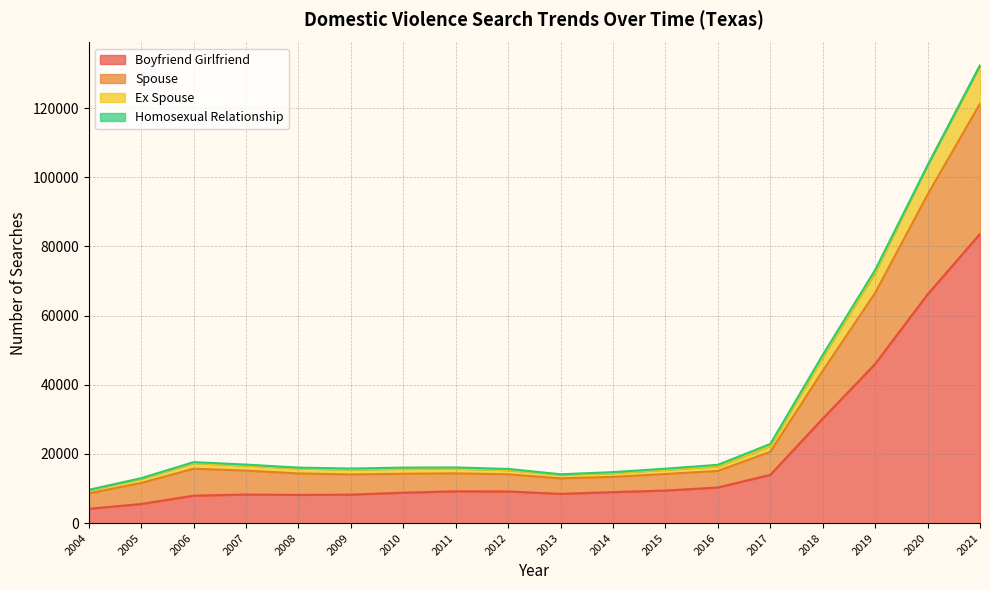

True or false: boyfriend_girlfriend and ex_spouse intersect in this chart.

False